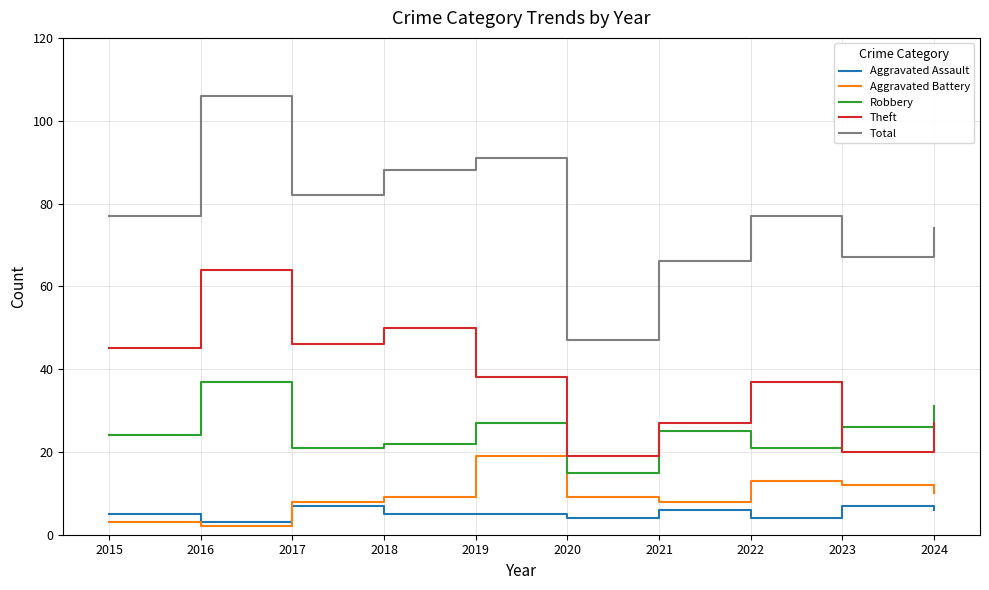

Is the value of Aggravated Battery at 2018 greater than the value of Total at 2021?

No